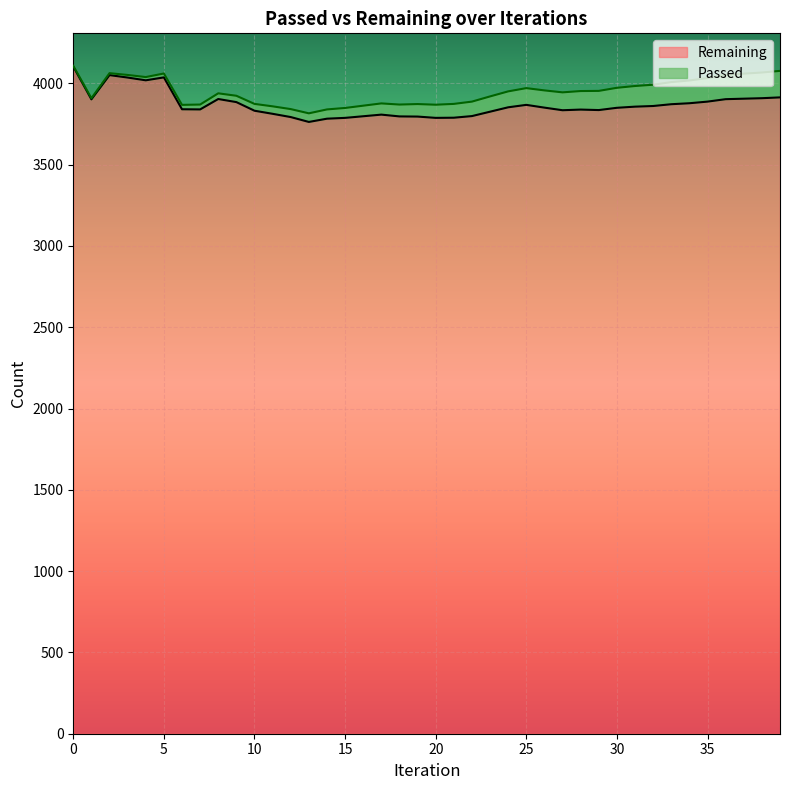

What is the value of the 21st point from the left?

3788